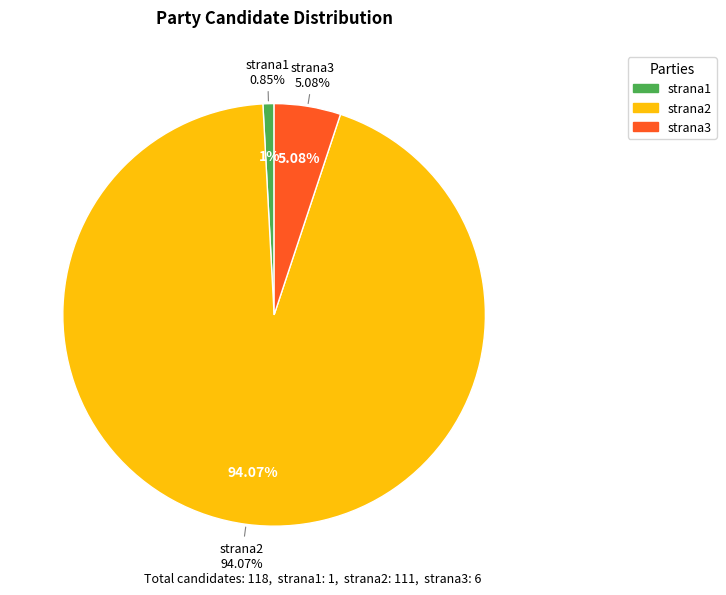

What is the majority slice?

strana2